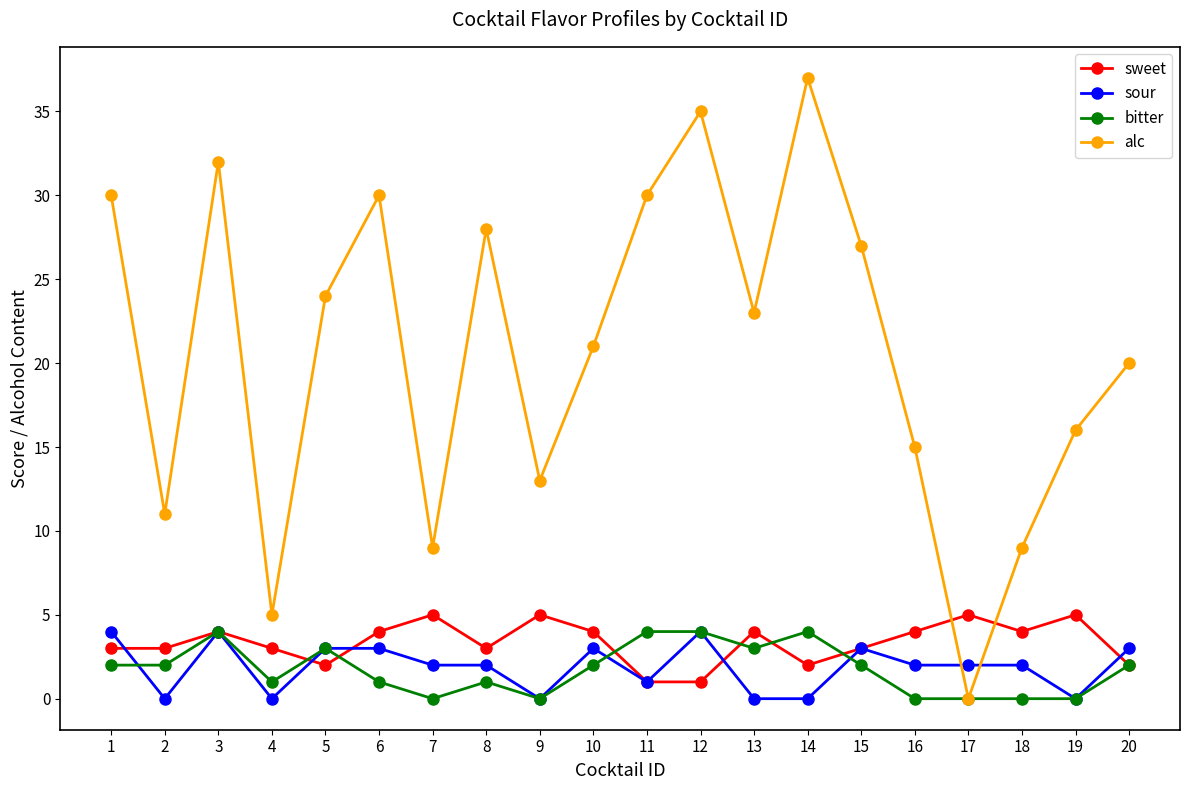

Which series has the largest total across all categories?

alc